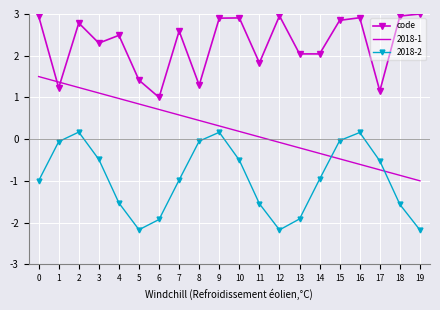

Which series changed the most between 11 and 12?

code